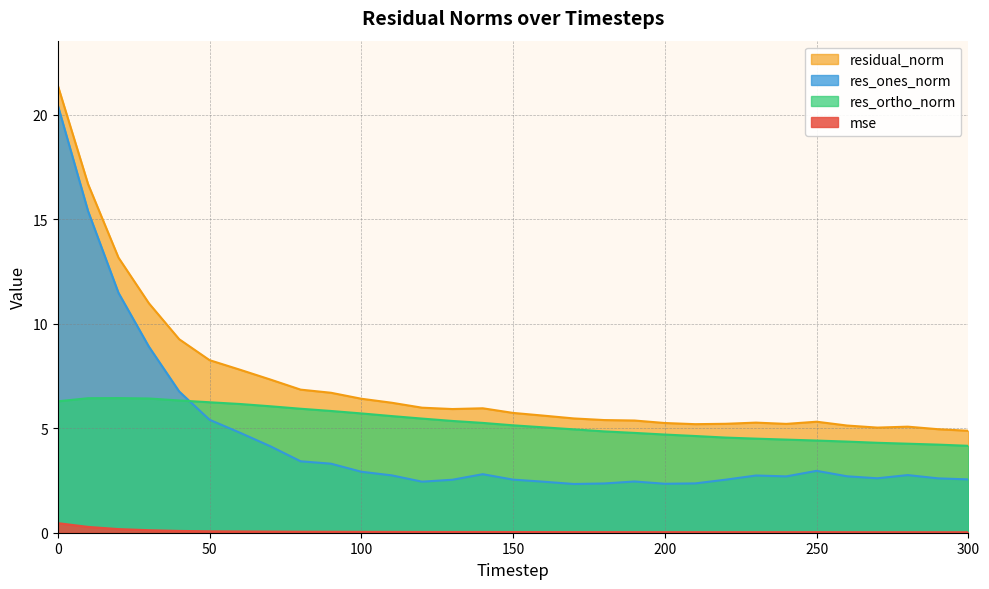

True or false: res_ones_norm has more than 2 interior local peaks.

True